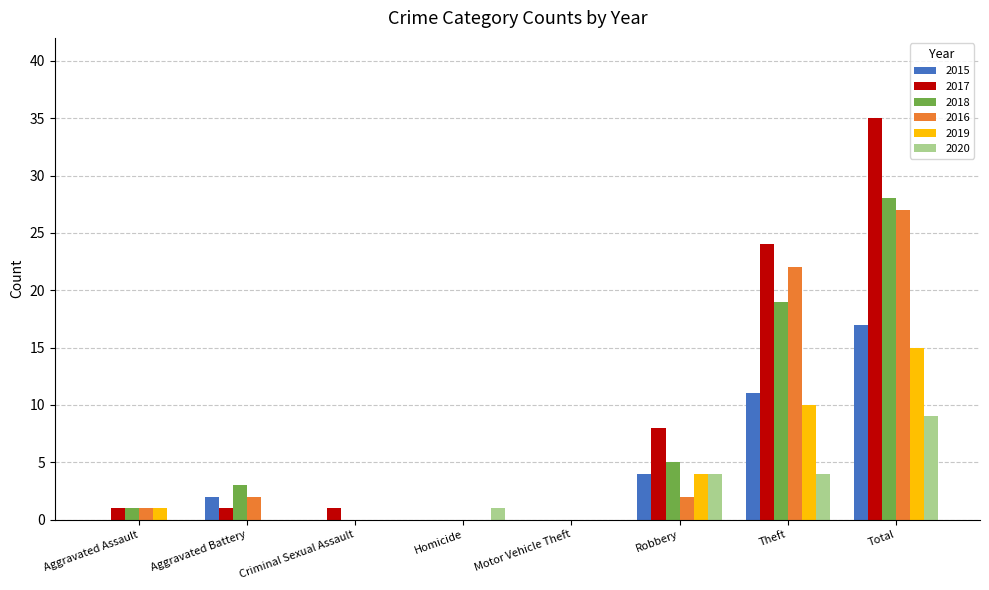

What value does the 2020 series have at Robbery?

4